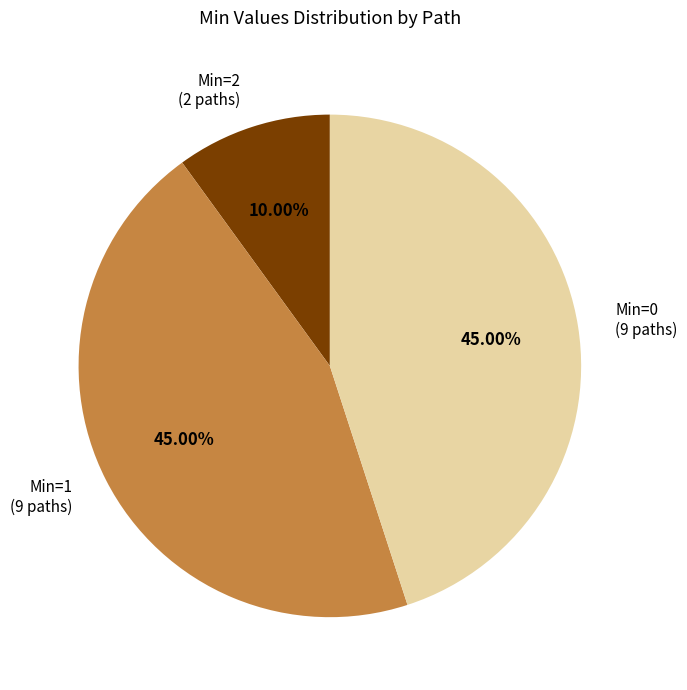

How many segments does this pie chart have?

3